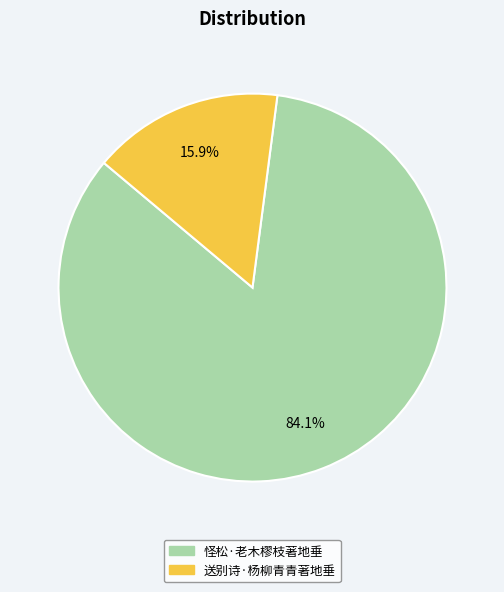

How many slices are in this pie chart?

2